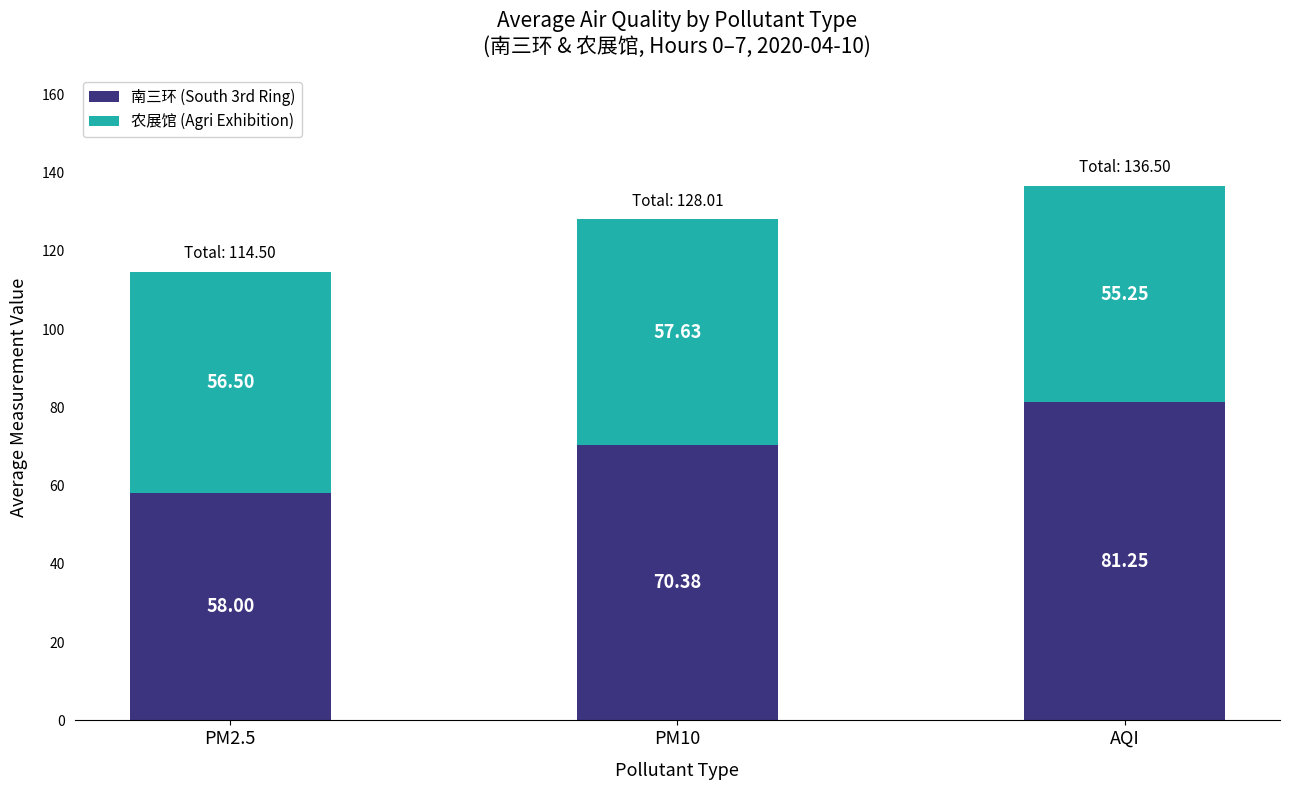

What is the difference between the 南三环 (South 3rd Ring) values at AQI and PM10?

10.9